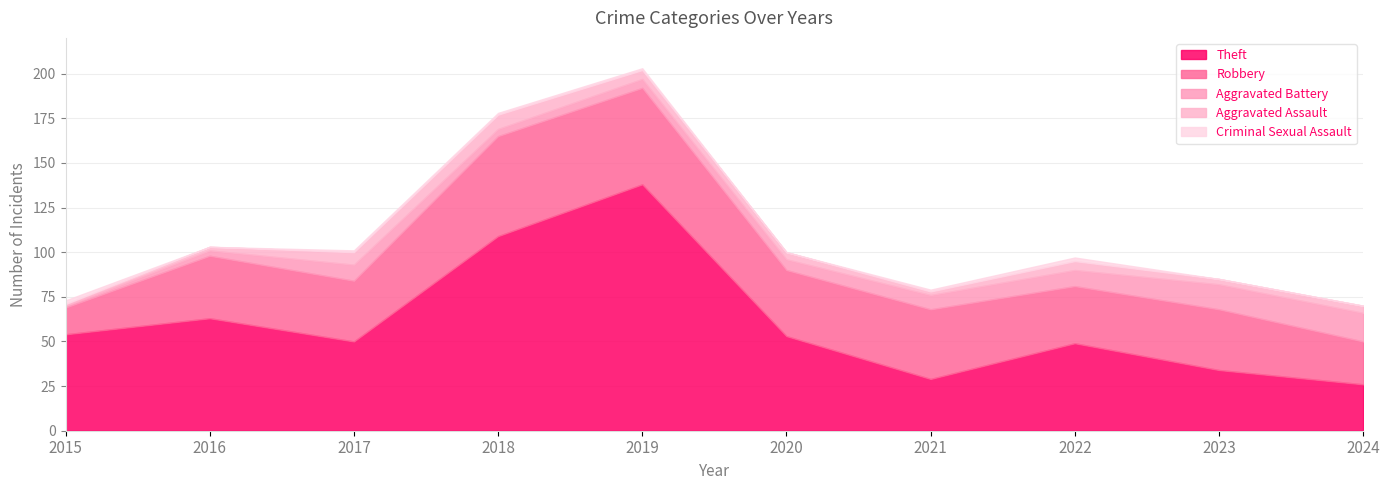

True or false: Aggravated Battery and Aggravated Assault cross at least once.

True